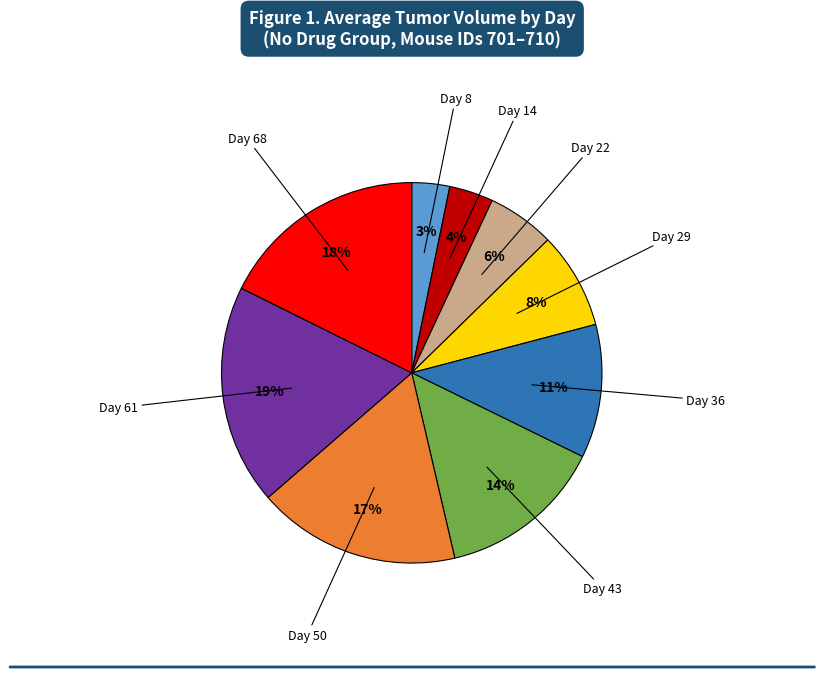

To the nearest percent, what is the average slice percentage?

11%